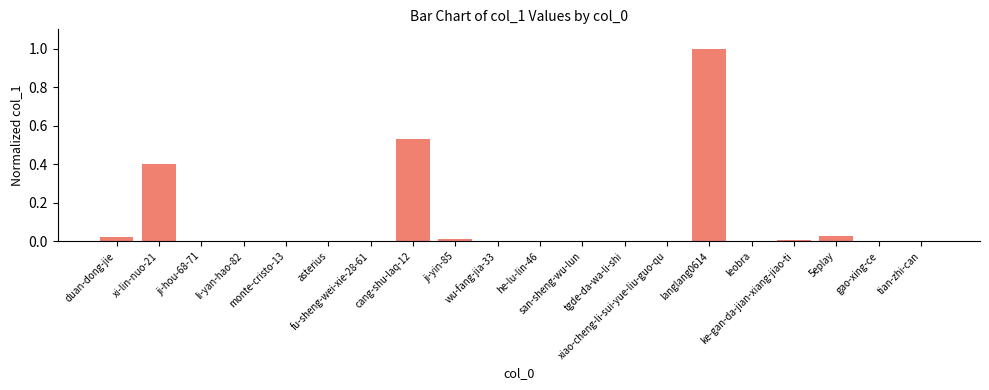

What is the greatest value displayed?

1.0